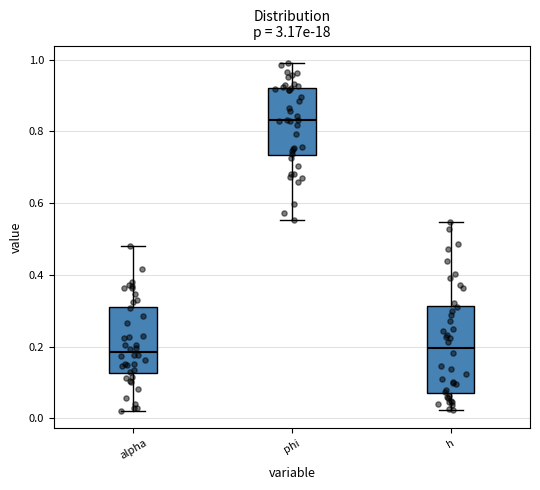

Where does the median line of the box for alpha sit on the y-axis? The values are not printed on the chart, so give them approximately, as read against the axis.

0.18